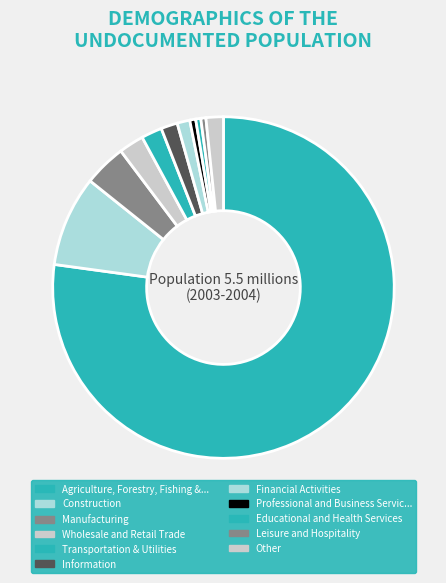

Count the number of slices in the pie.

11